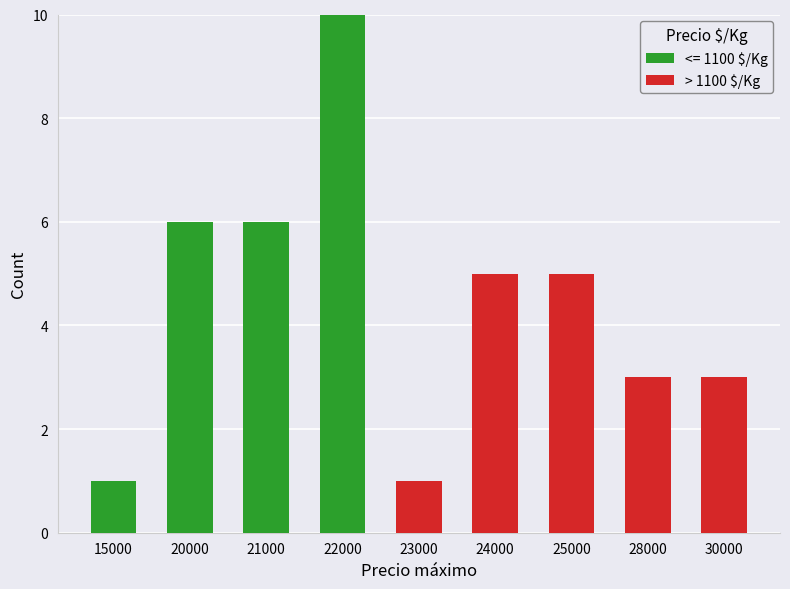

Are the bars grouped side by side (vs. stacked)?

No